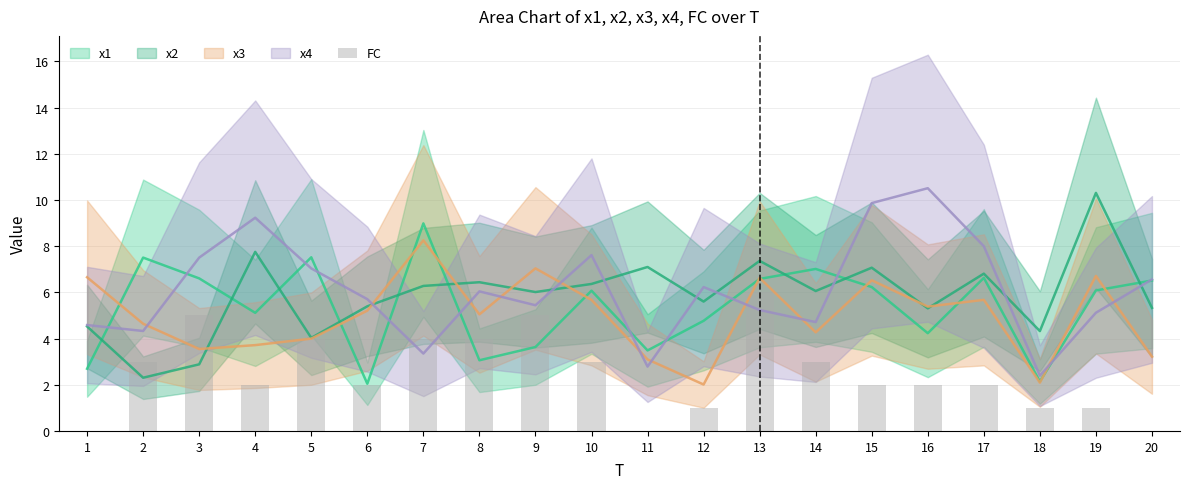

What is the value of the 17th bar from the left?

2